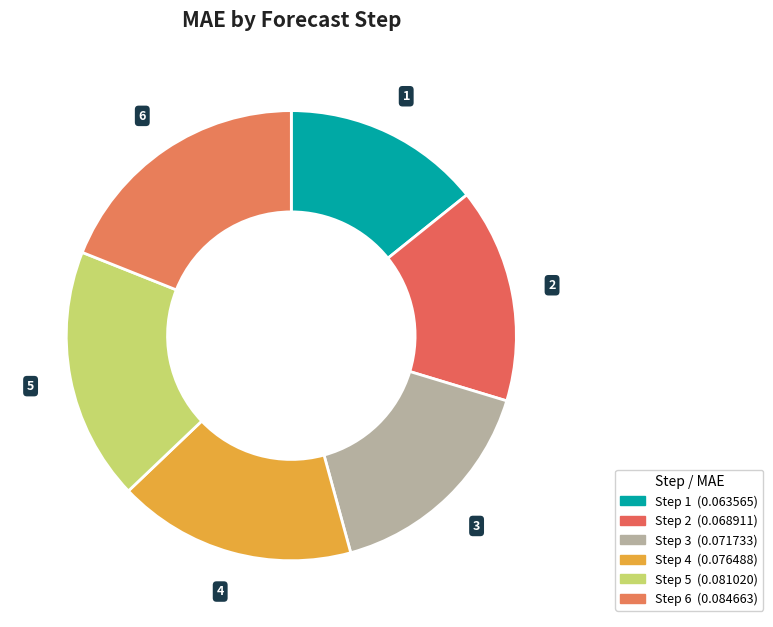

Rank the categories by value from highest to lowest.

6, 5, 4, 3, 2, 1